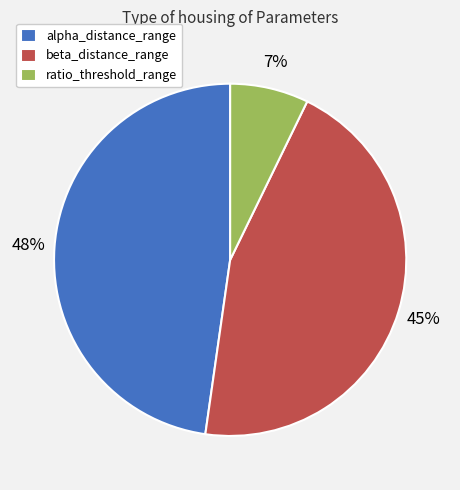

Which category has the biggest portion of the pie?

alpha_distance_range